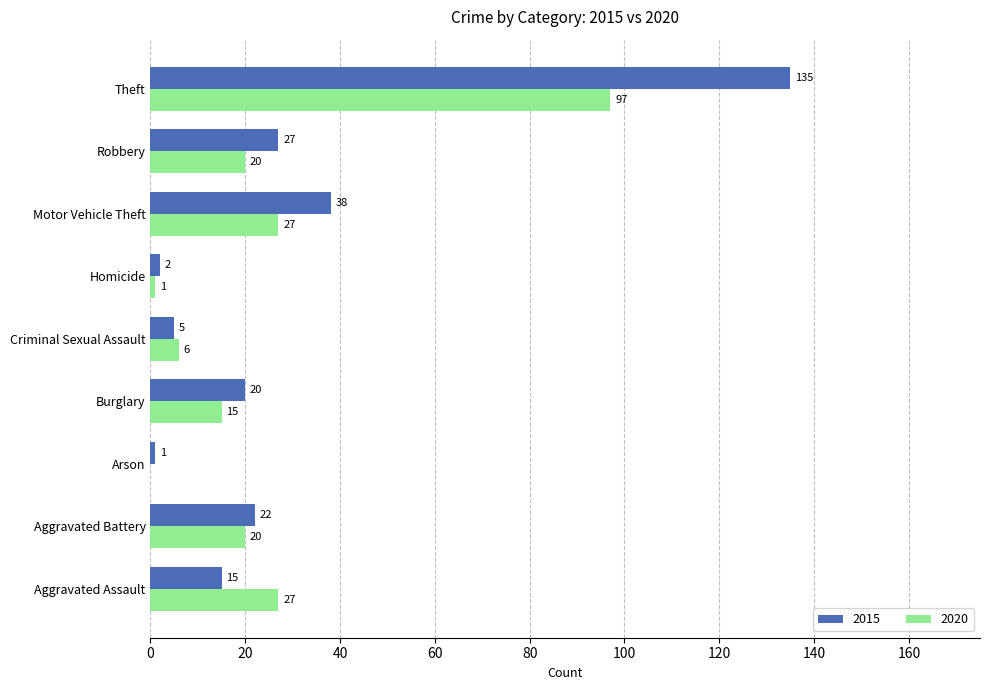

Which series has the largest total across all categories?

2015